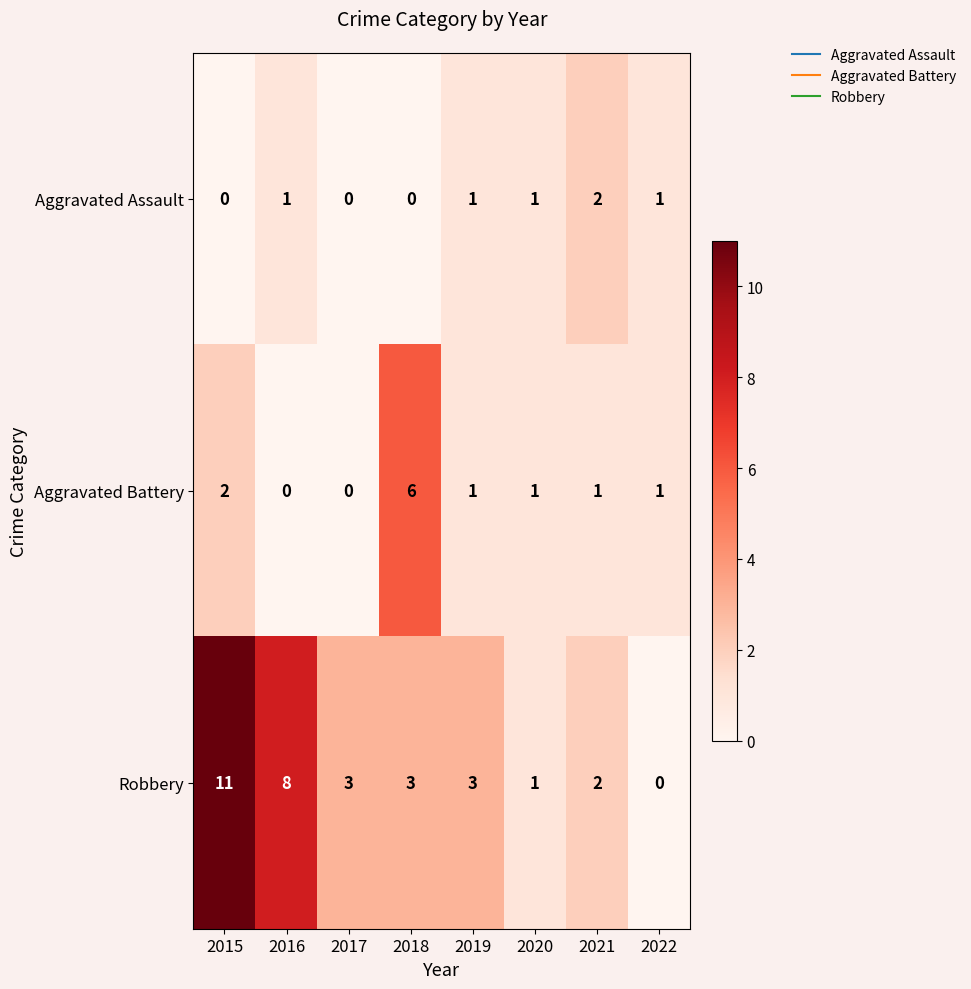

Reading left to right, transcribe all the data shown in this chart.

Aggravated Assault: 0	1	0	0	1	1	2	1
Aggravated Battery: 2	0	0	6	1	1	1	1
Robbery: 11	8	3	3	3	1	2	0